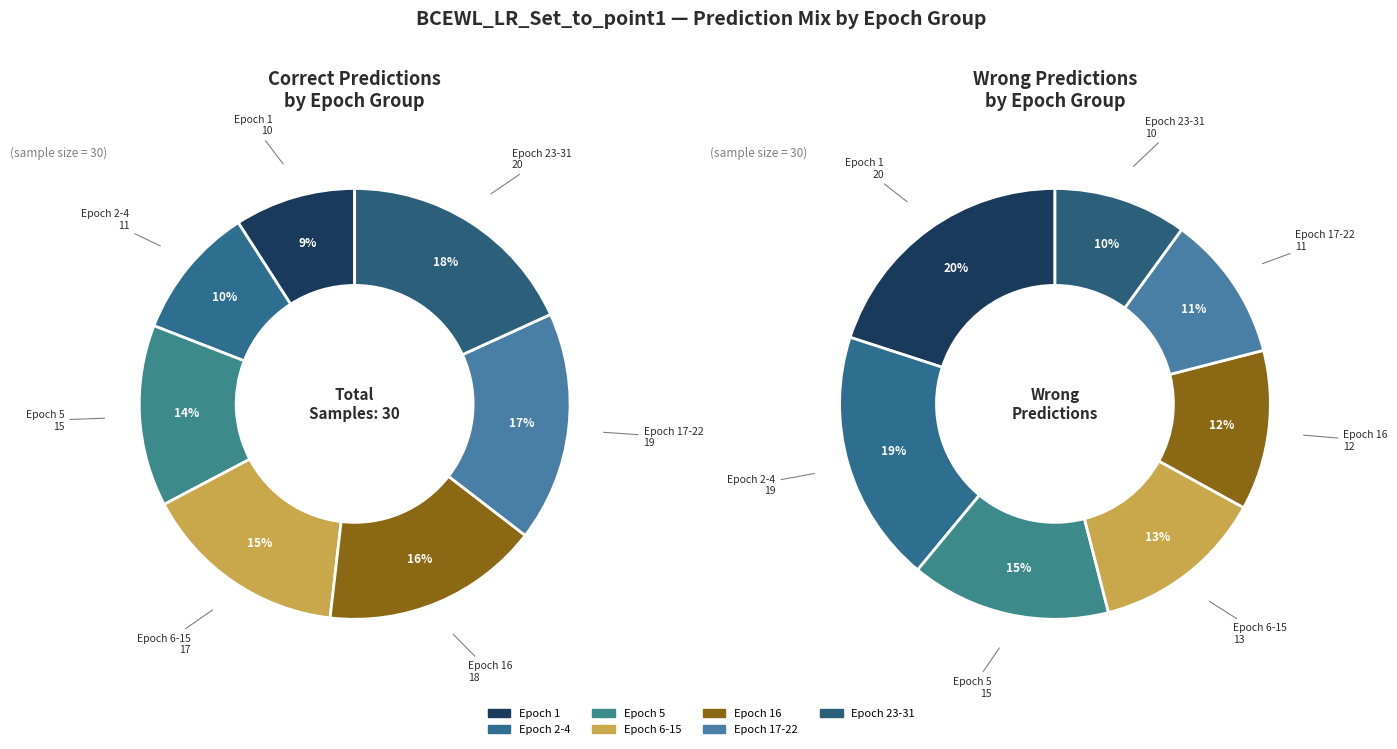

To the nearest percent, what is the average slice percentage?

14%